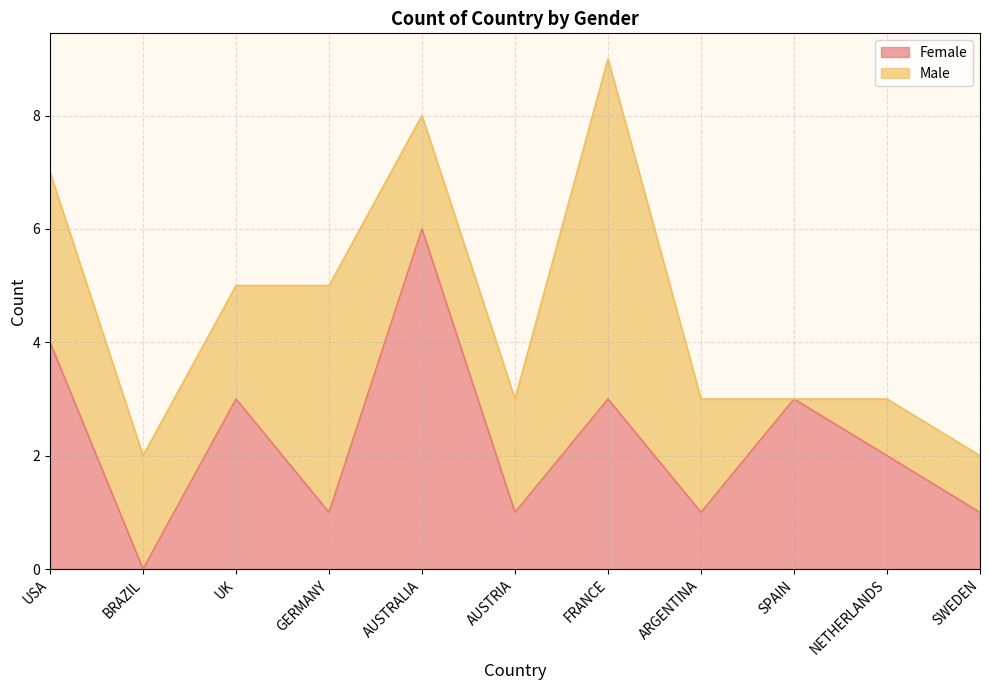

List the labels in order of value, smallest first.

BRAZIL, GERMANY, AUSTRIA, ARGENTINA, SWEDEN, NETHERLANDS, UK, FRANCE, SPAIN, USA, AUSTRALIA